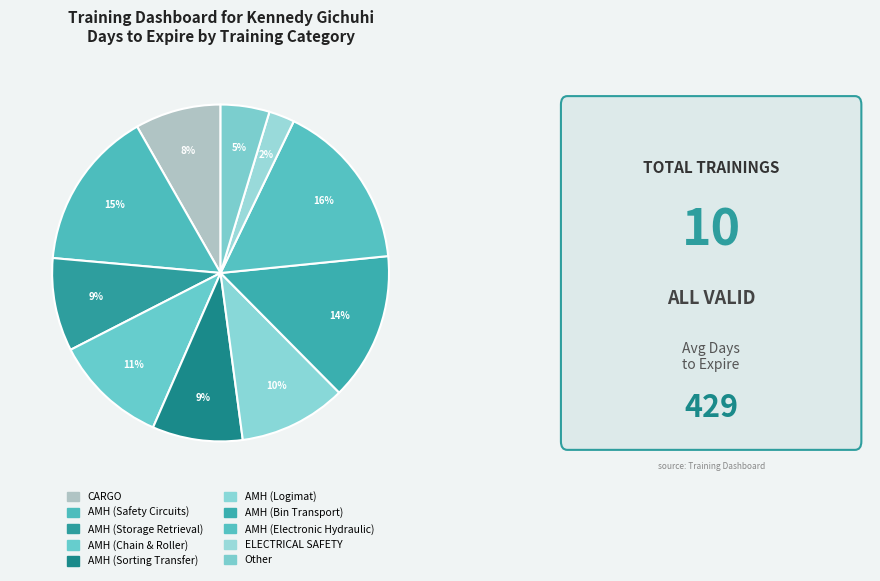

What is the change in value from CARGO to AMH (Storage Retrieval)?

+30